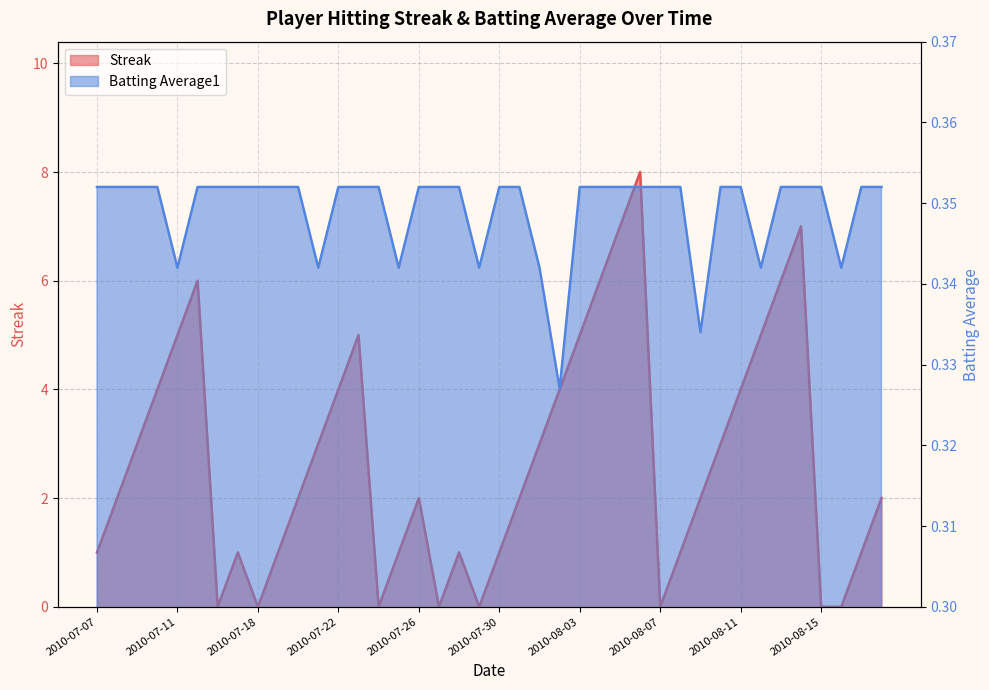

Rank the series by their maximum value, from lowest to highest.

Batting Average1, Streak